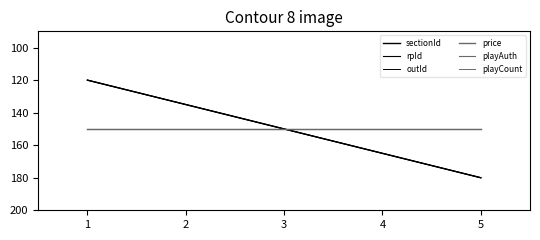

What is the average value of the sectionId series?

150